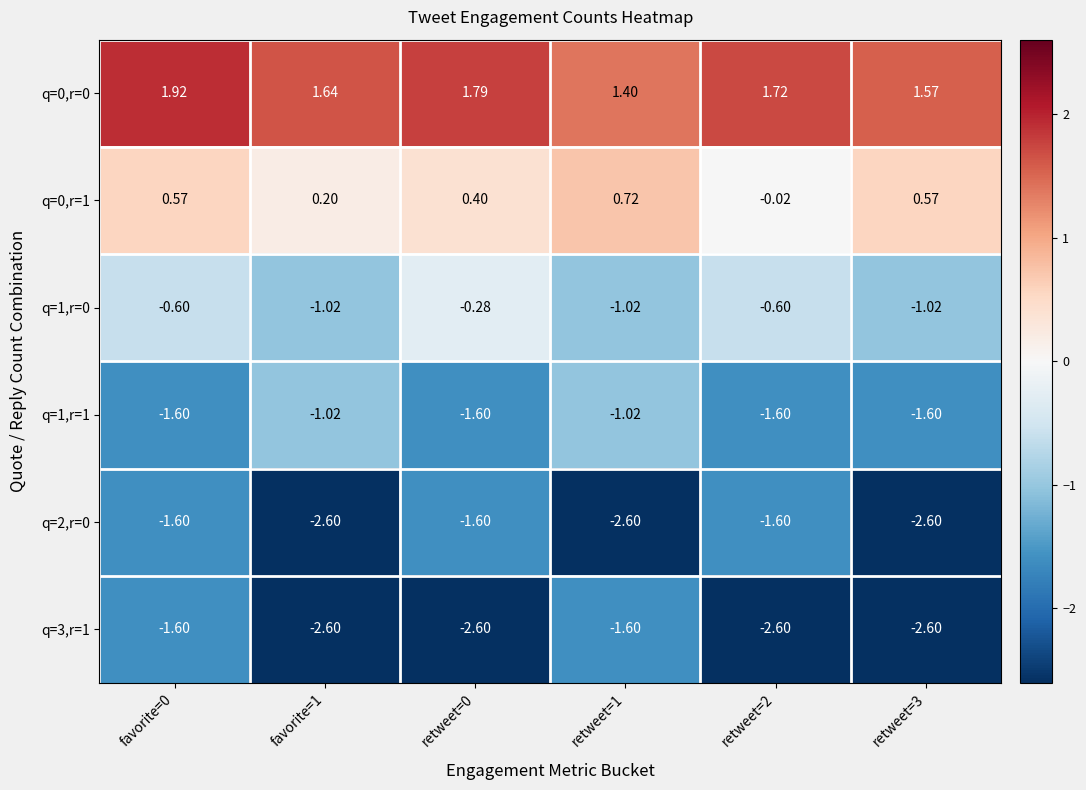

Count the number of data series in this chart.

6